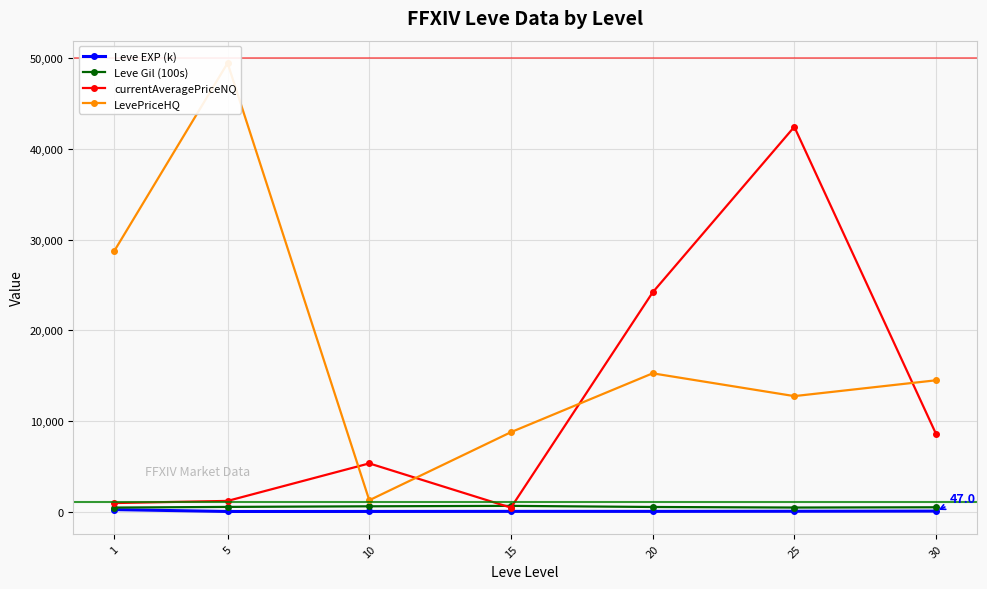

What is the value of the currentAveragePriceNQ point at the 4th from the left?

425.6